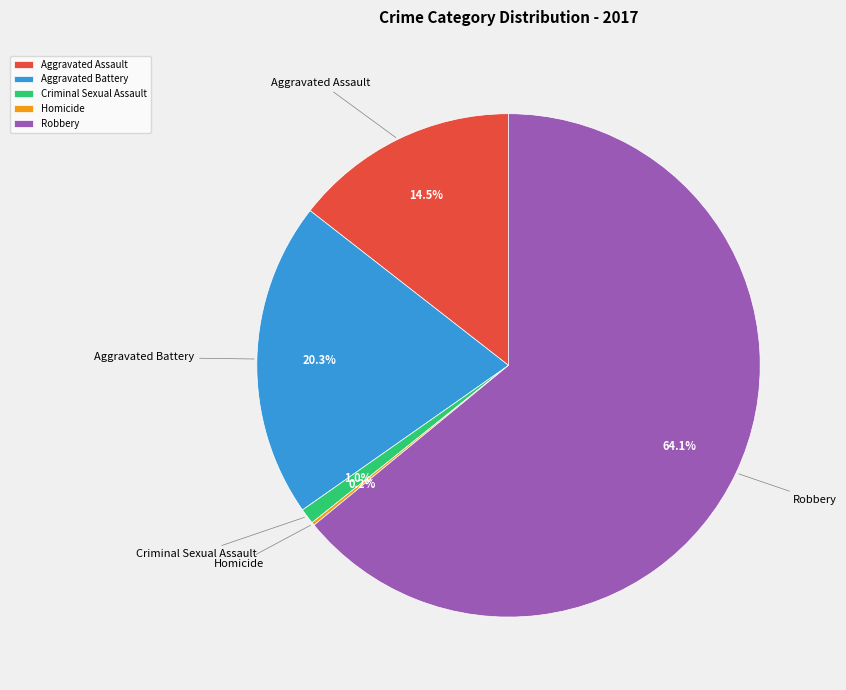

Is it true that Robbery is 57% of the pie?

False